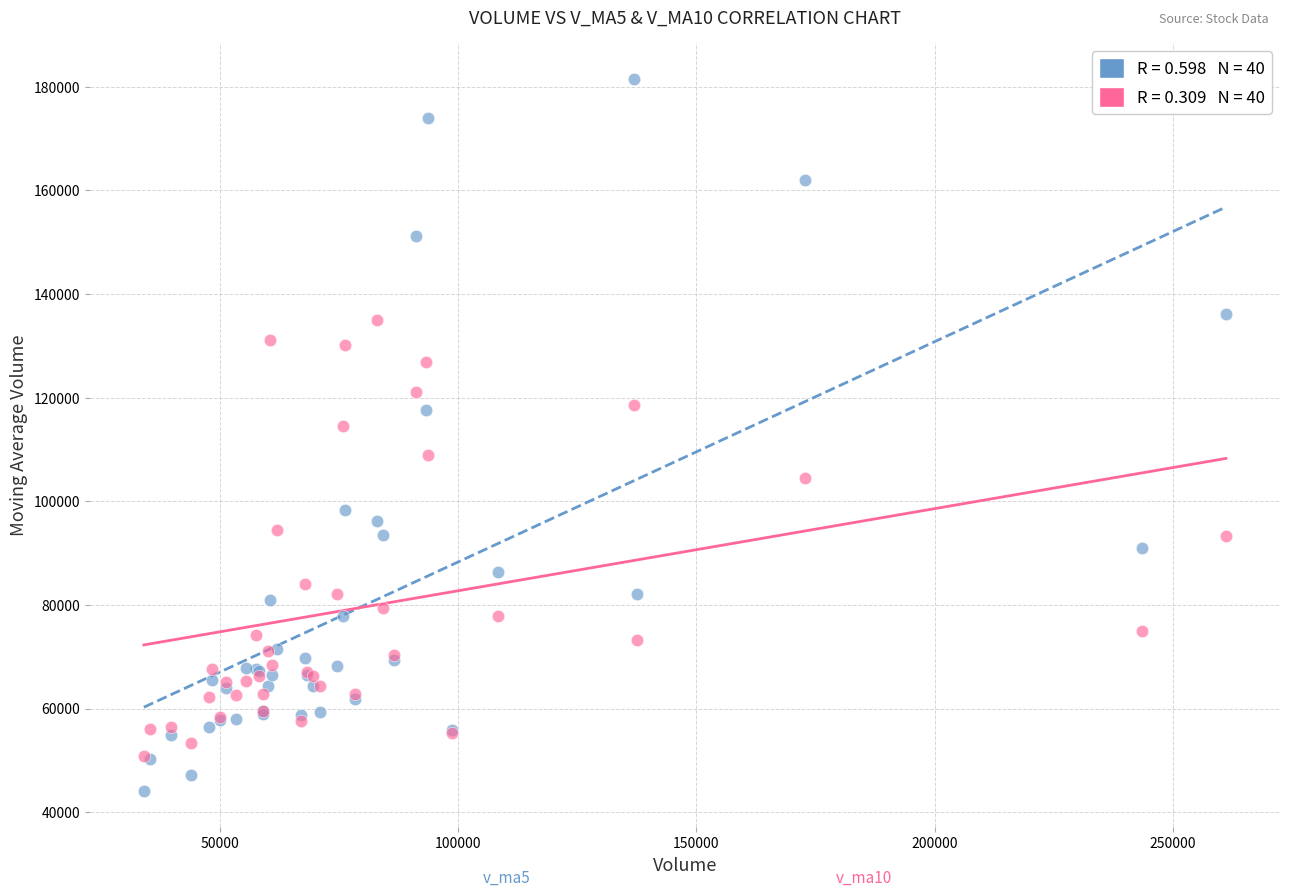

Across all series, what Y value is closest to 112775?

114446.2